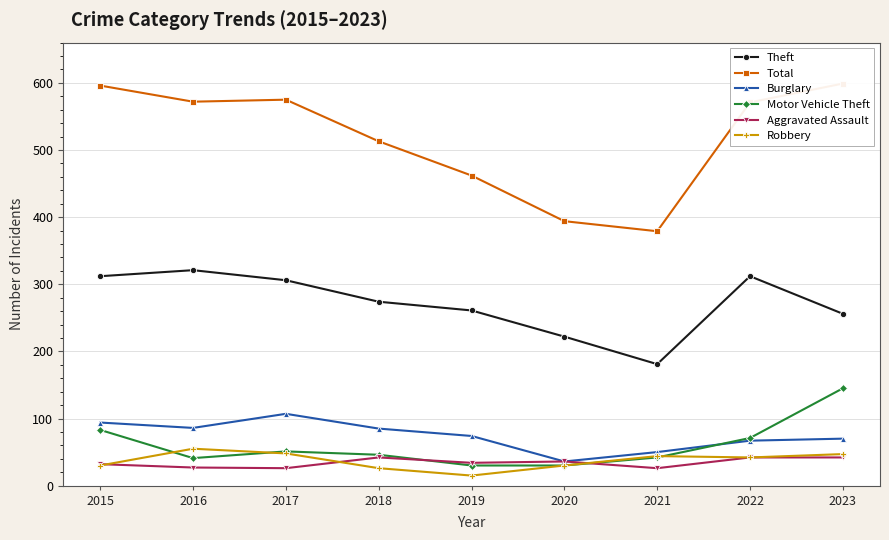

How many distinct data groups are displayed?

6